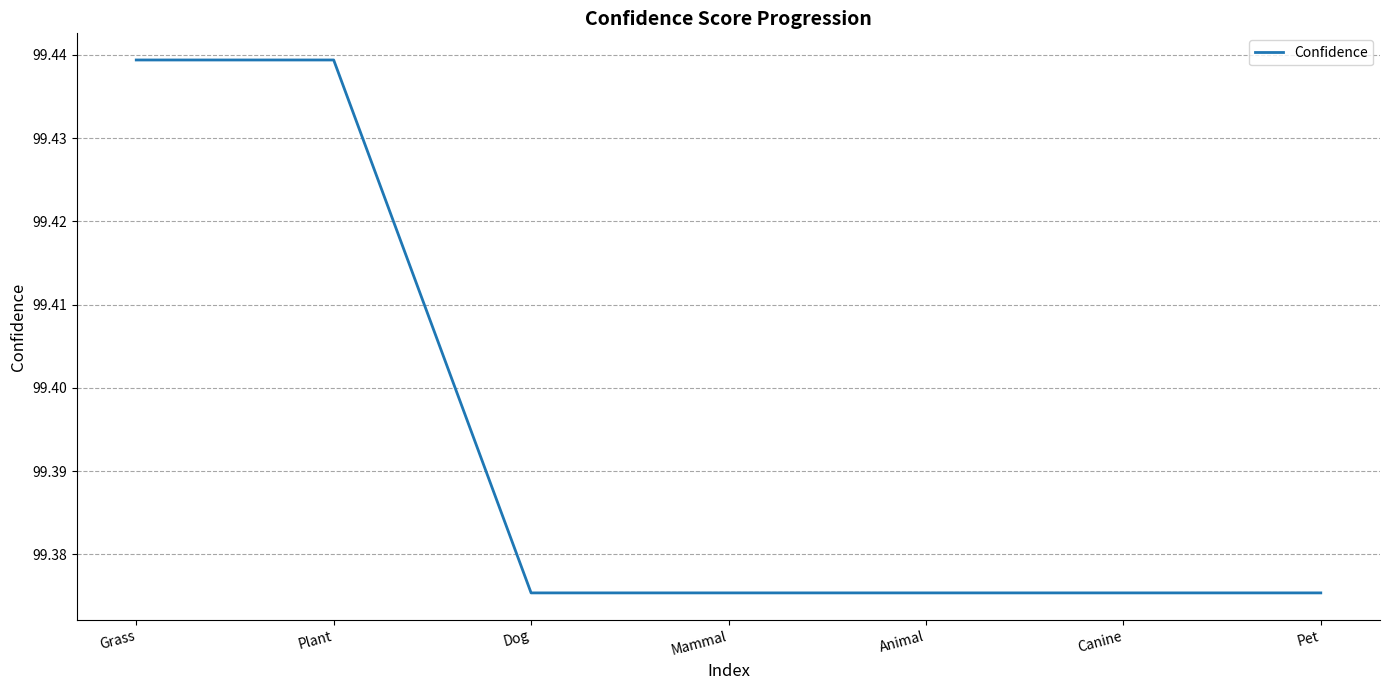

What position from the right is Dog?

5